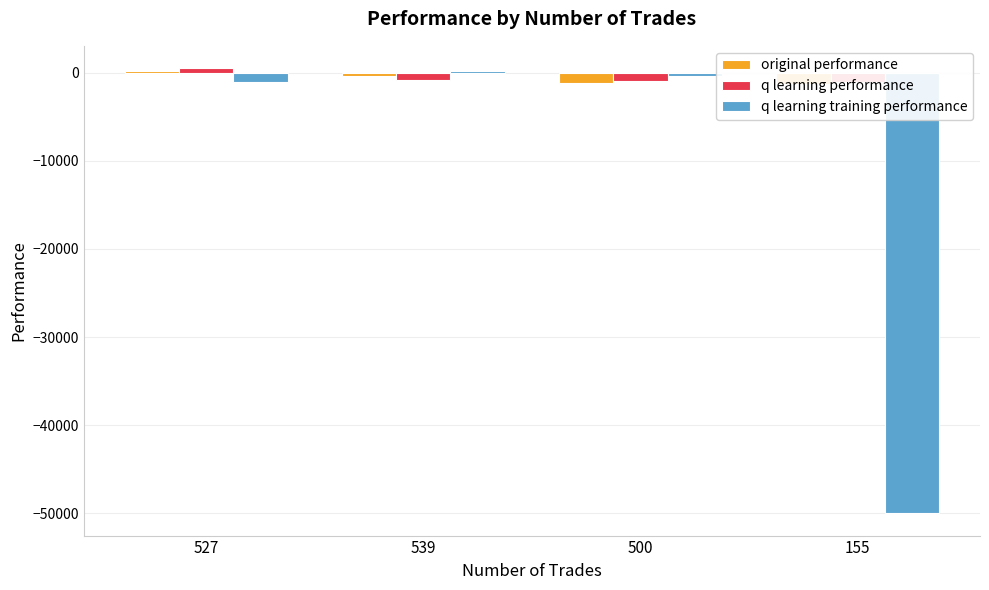

Rank the categories by q learning training performance value from highest to lowest.

539, 500, 527, 155